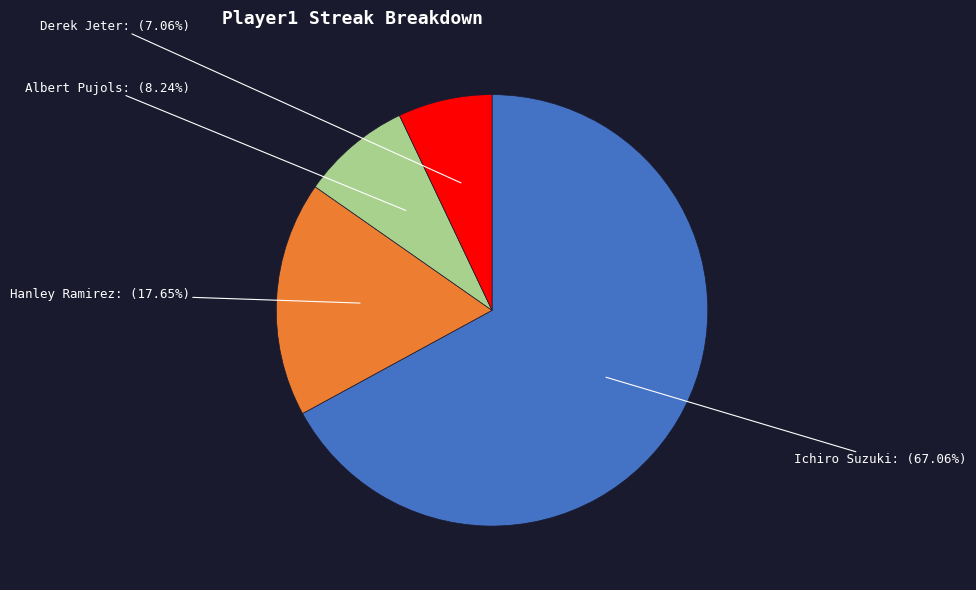

How many slices are in this pie chart?

4